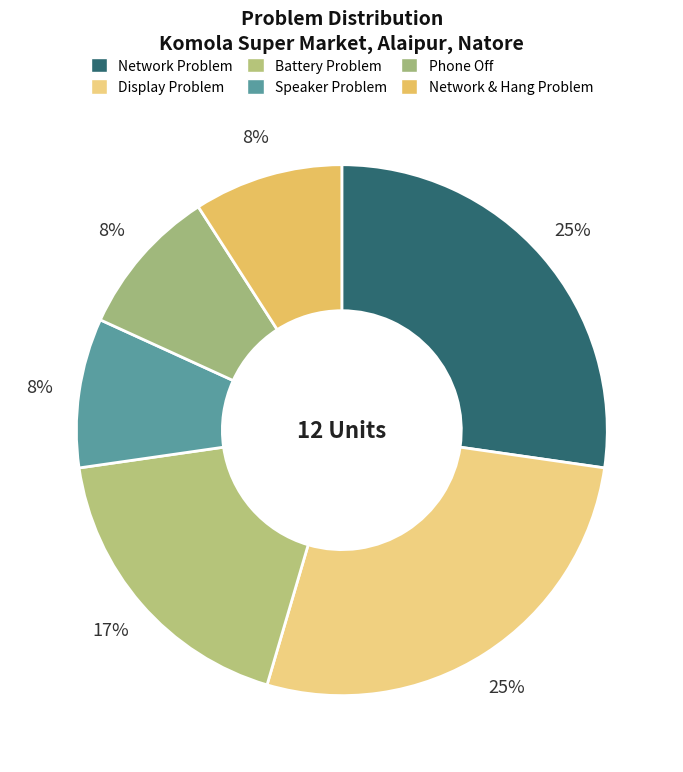

Is there a majority slice in this chart?

No